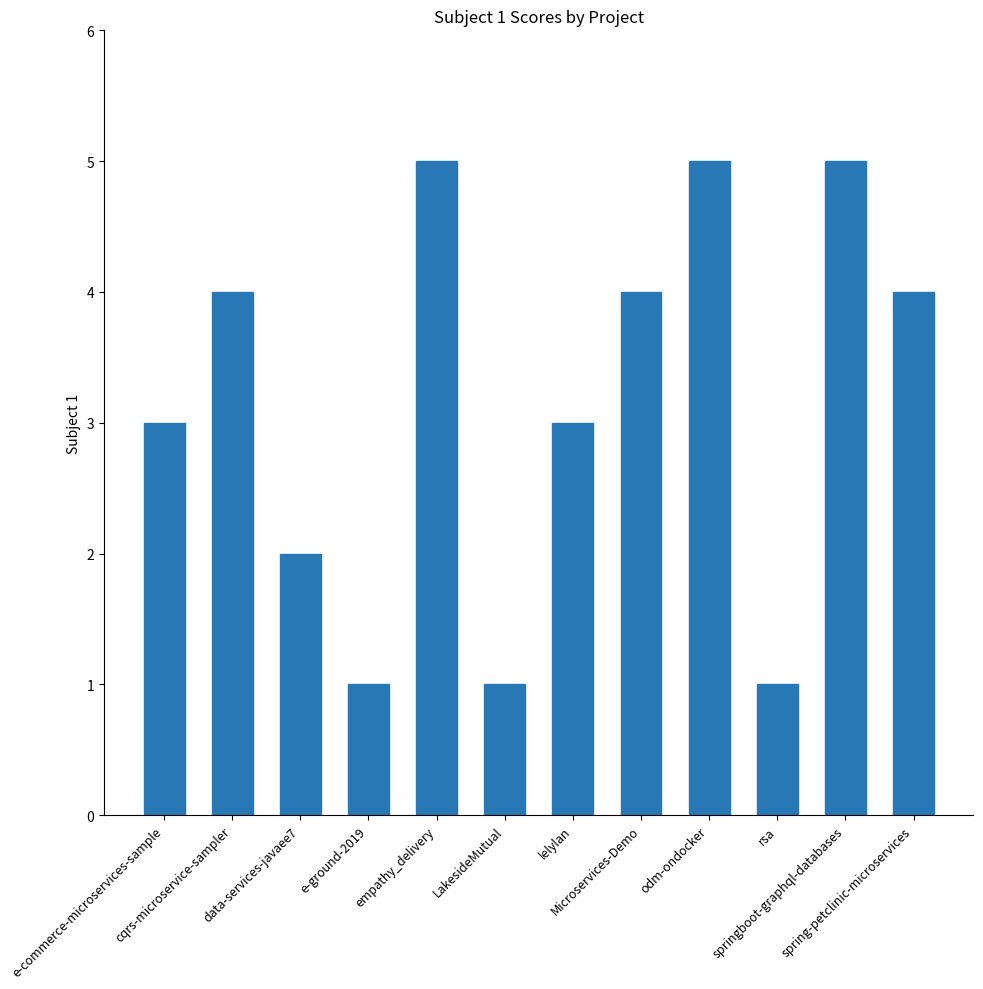

How many values are between 2 and 5?

9